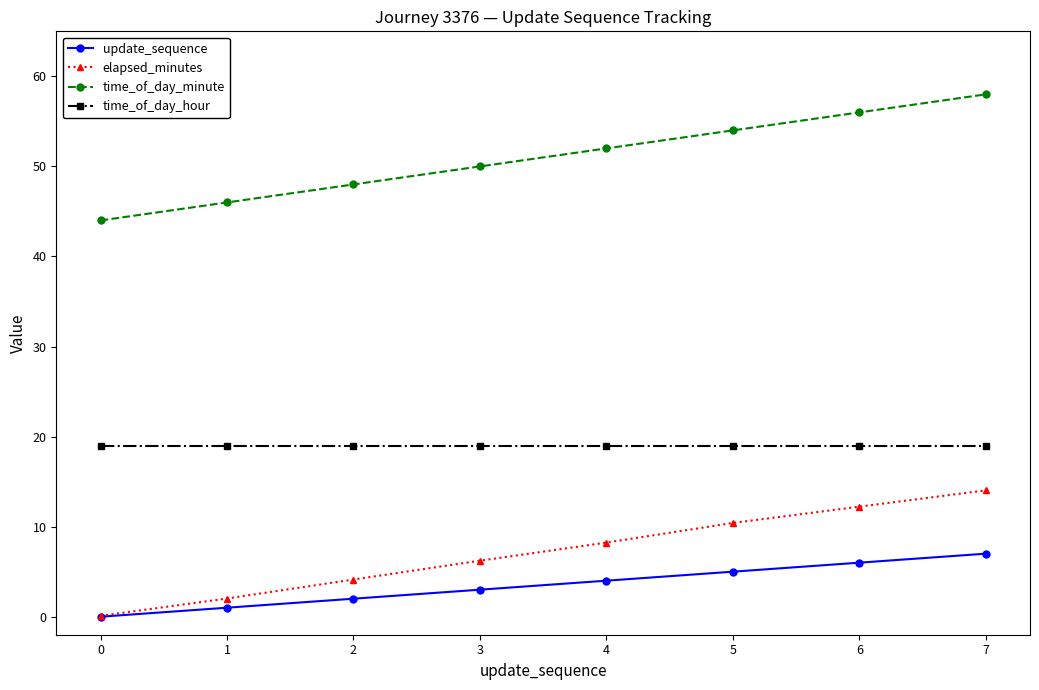

What are all the series names shown in the legend?

update_sequence, elapsed_minutes, time_of_day_minute, time_of_day_hour